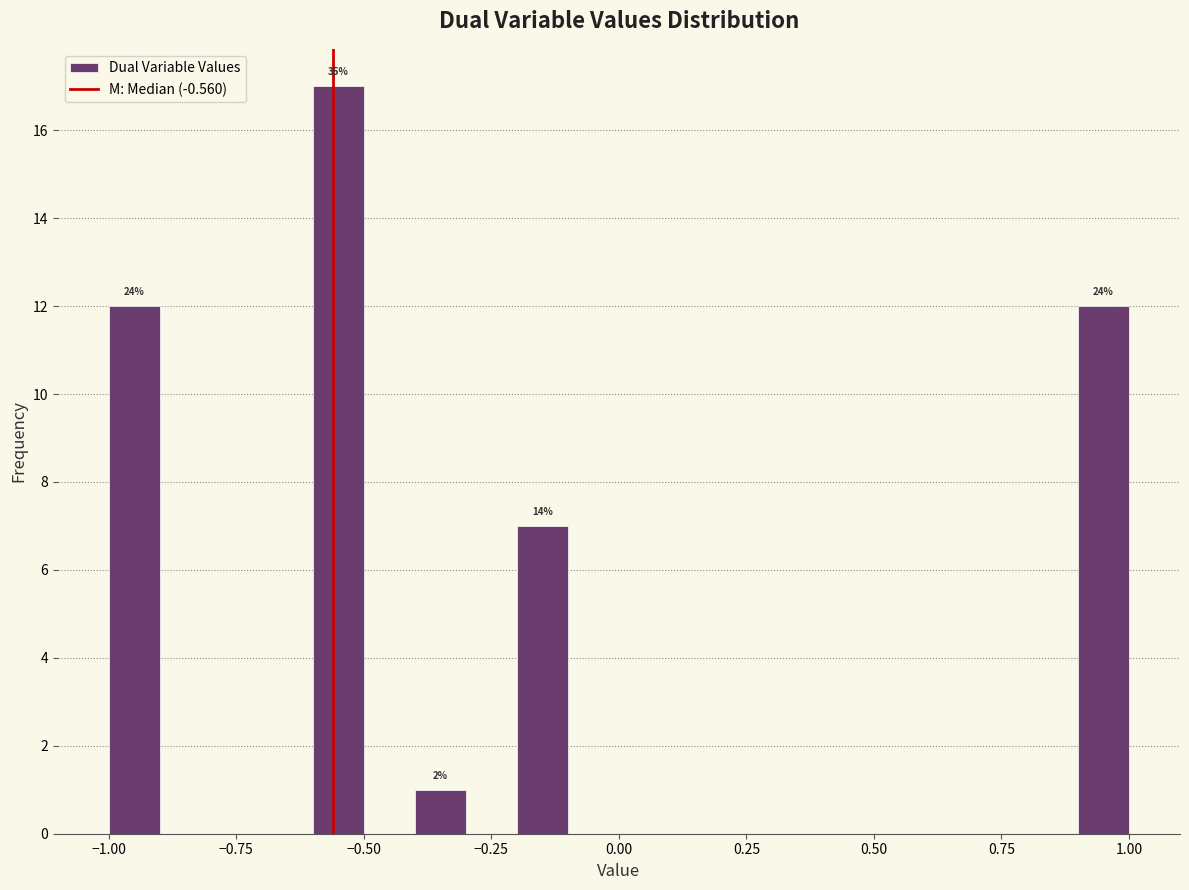

Around what value on the x-axis is the tallest bar? Give the approximate position of its centre, as read against the axis.

-0.55